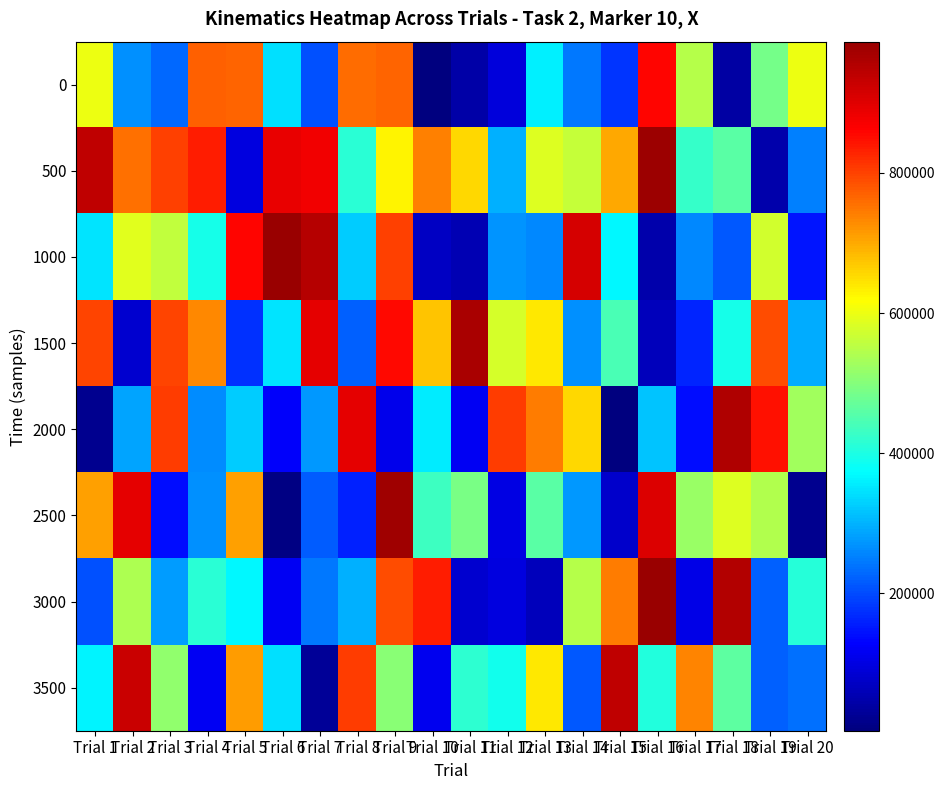

Rank the series at Trial 17 from highest to lowest value.

3500, 0, 2500, 500, 1000, 1500, 2000, 3000